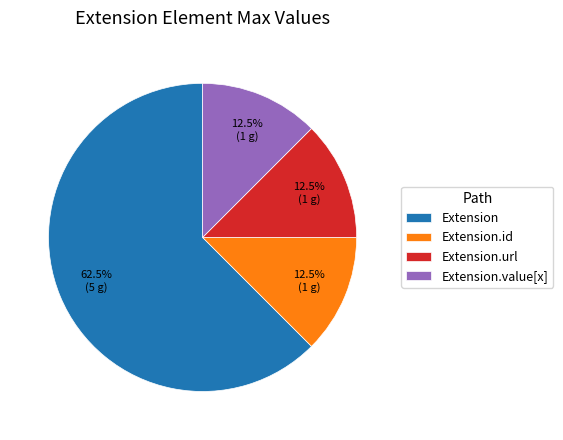

How much of the chart is everything except Extension.url?

87.5%